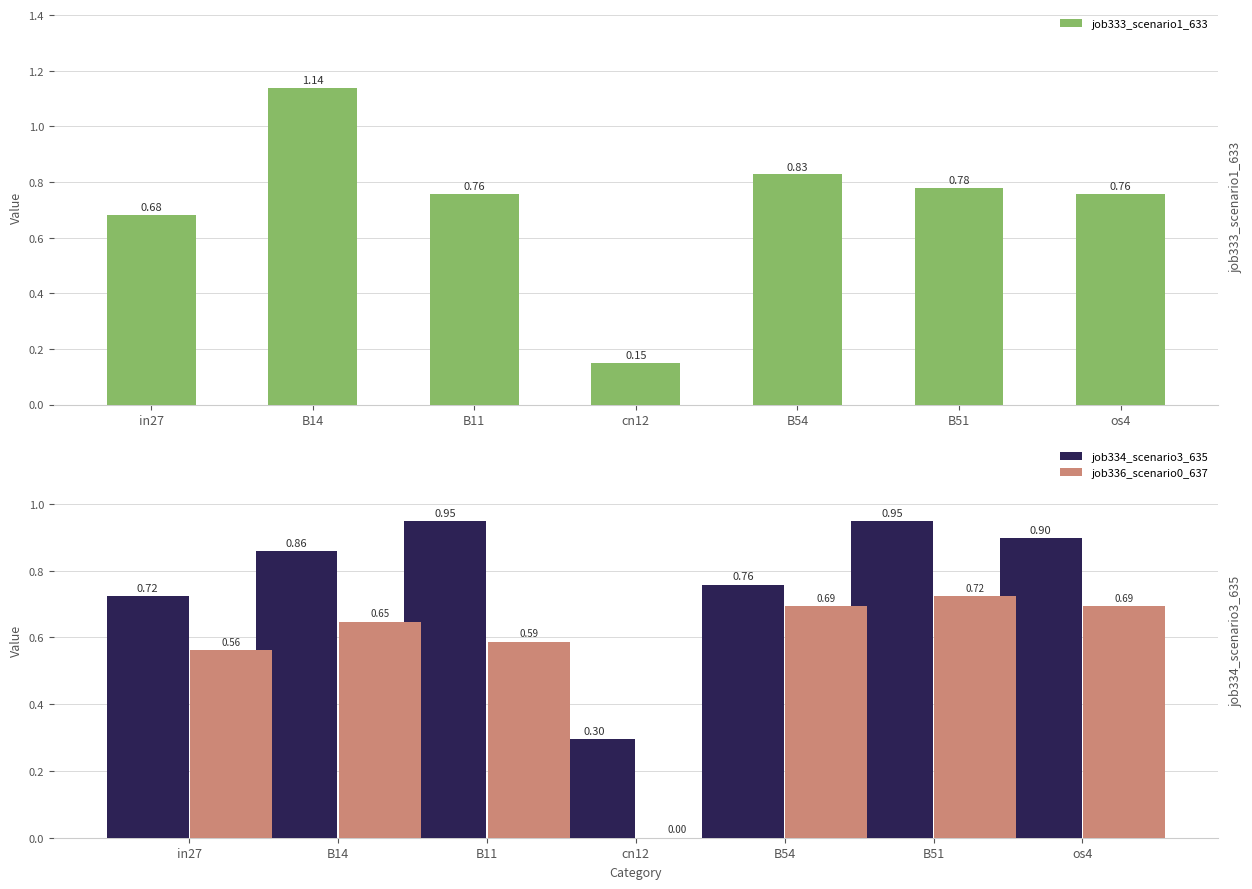

What is the difference between the second highest and minimum values in the job336_scenario0_637 series?

0.7